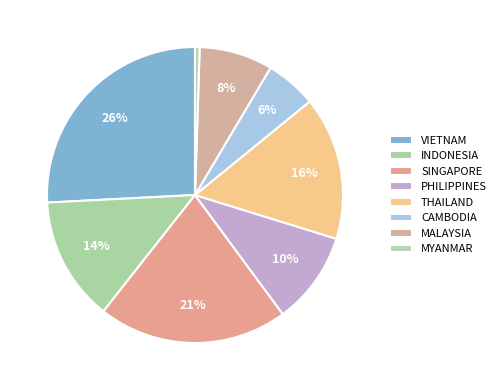

To the nearest percent, what percentage of the pie is MYANMAR?

1%